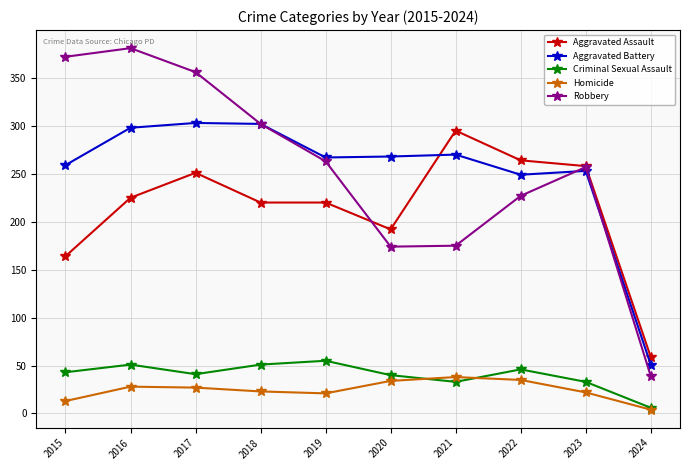

True or false: Criminal Sexual Assault has a value of 72 at 2022.

False